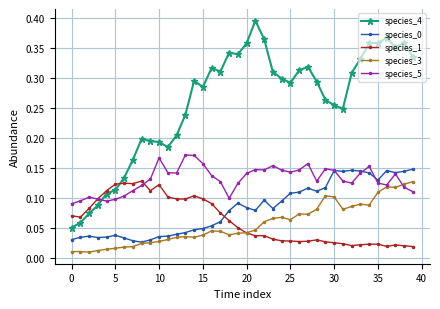

Which series has the largest range (max minus min)?

species_4